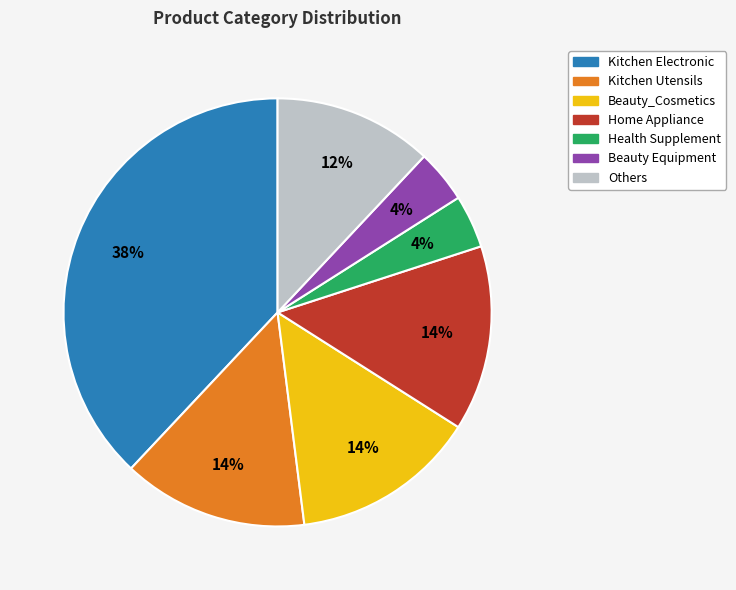

How many slices are in this pie chart?

7